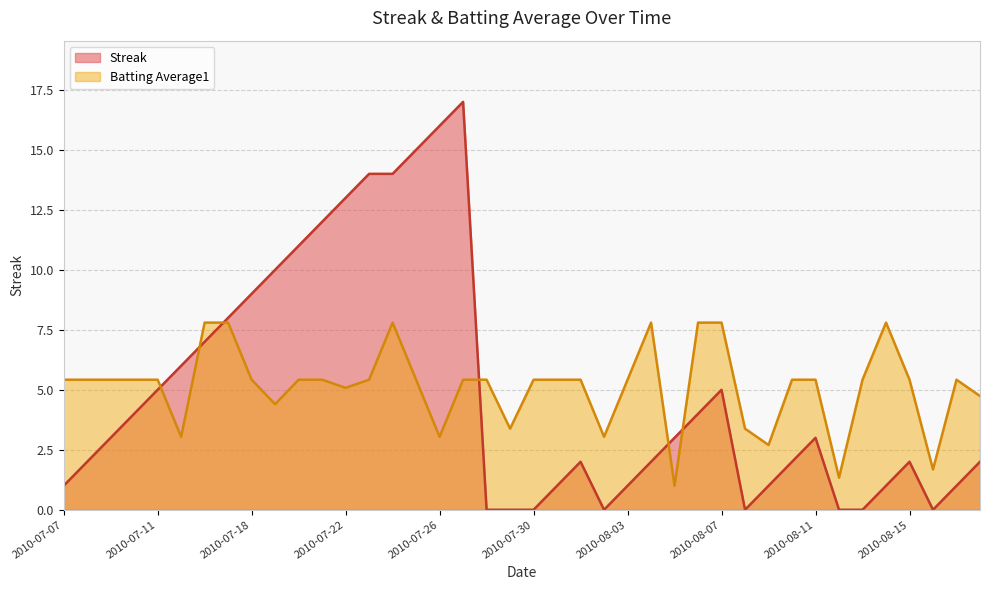

What is the label of the 18th point from the left?

2010-07-27